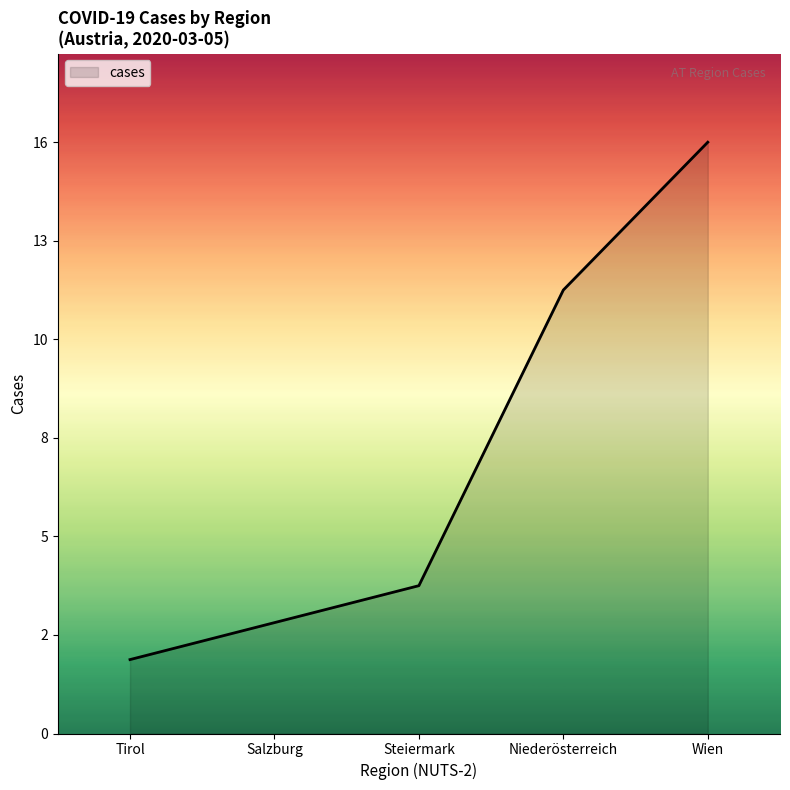

What position from the right is Wien?

1